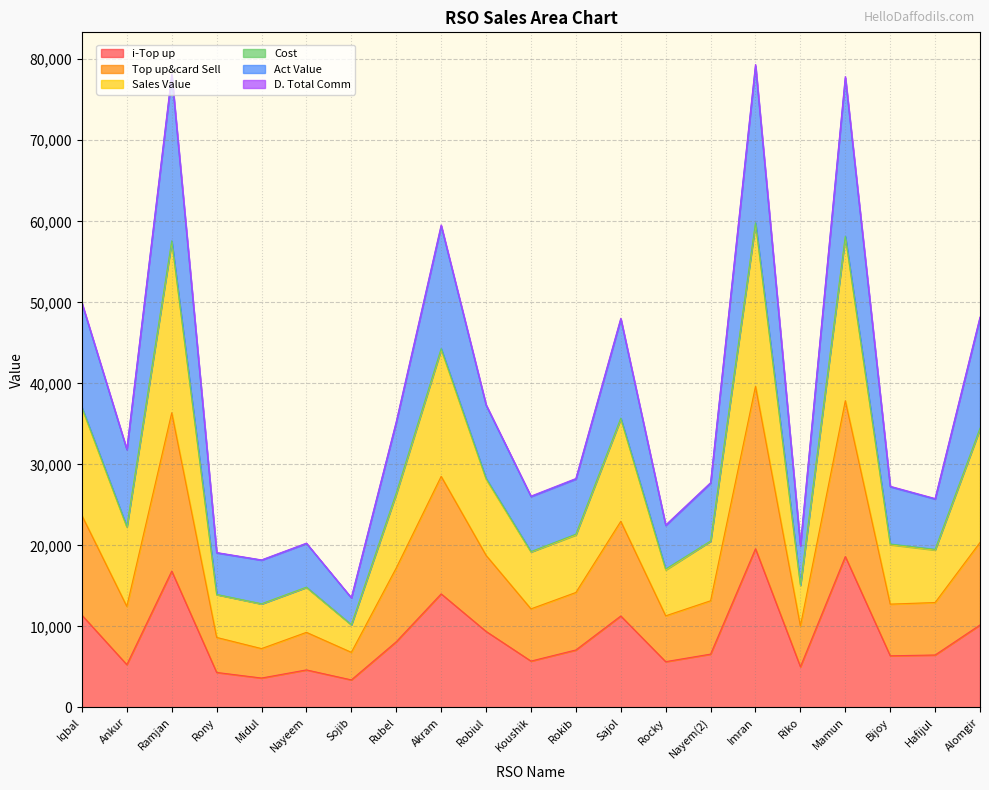

At how many categories does at least one series exceed 34251?

9